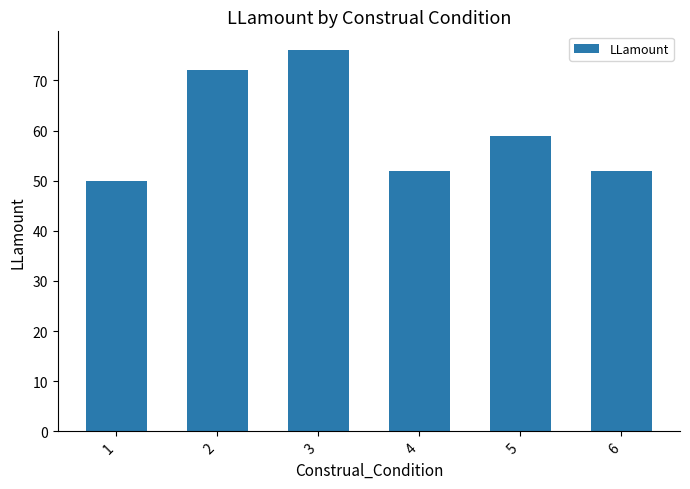

Is it true that the value at 1 is 50?

True